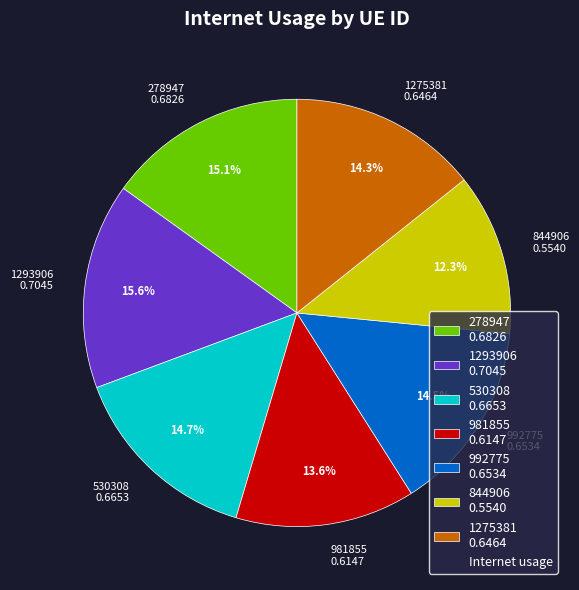

Does 1293906 represent more than half of the total?

No